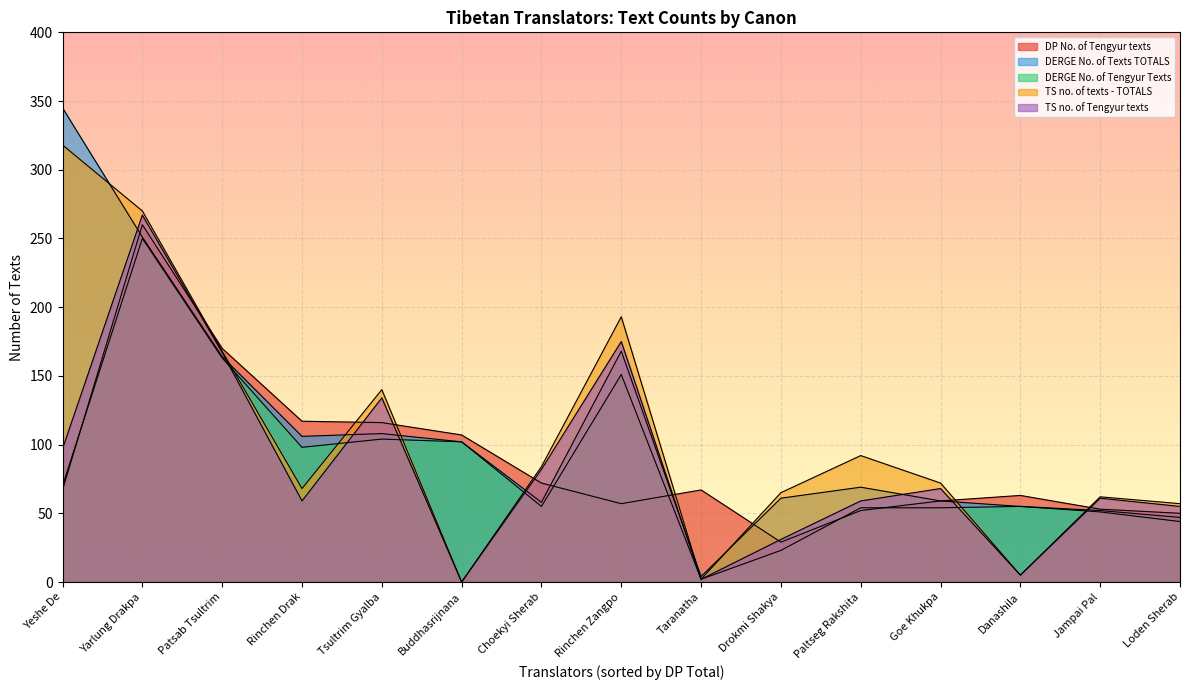

List the labels in order of TS no. of Tengyur texts value, smallest first.

Buddhasrijnana, Taranatha, Danashila, Drokmi Shakya, Loden Sherab, Rinchen Drak, Paltseg Rakshita, Jampai Pal, Goe Khukpa, Choekyi Sherab, Yeshe De, Tsultrim Gyalba, Patsab Tsultrim, Rinchen Zangpo, Yarlung Drakpa